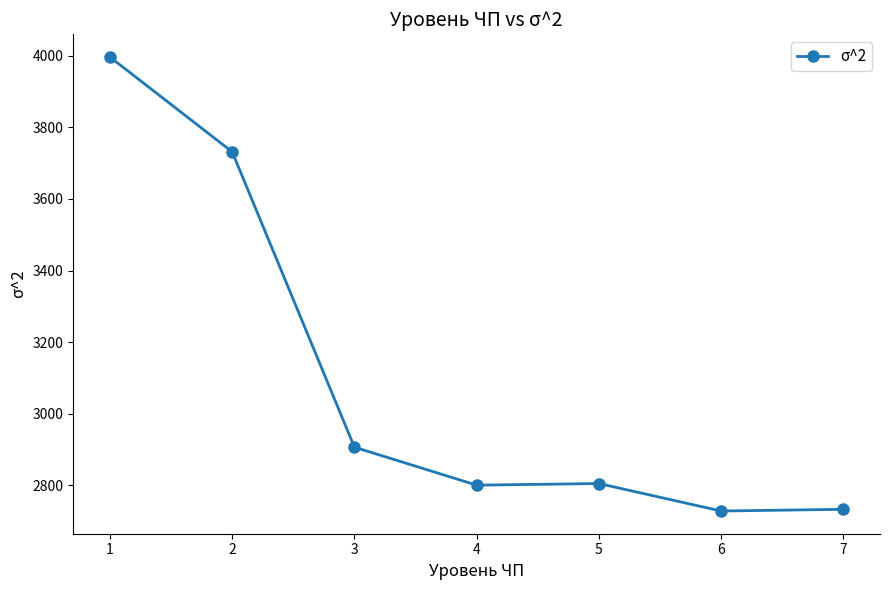

The value at 2 is 1324.4. True or false?

False